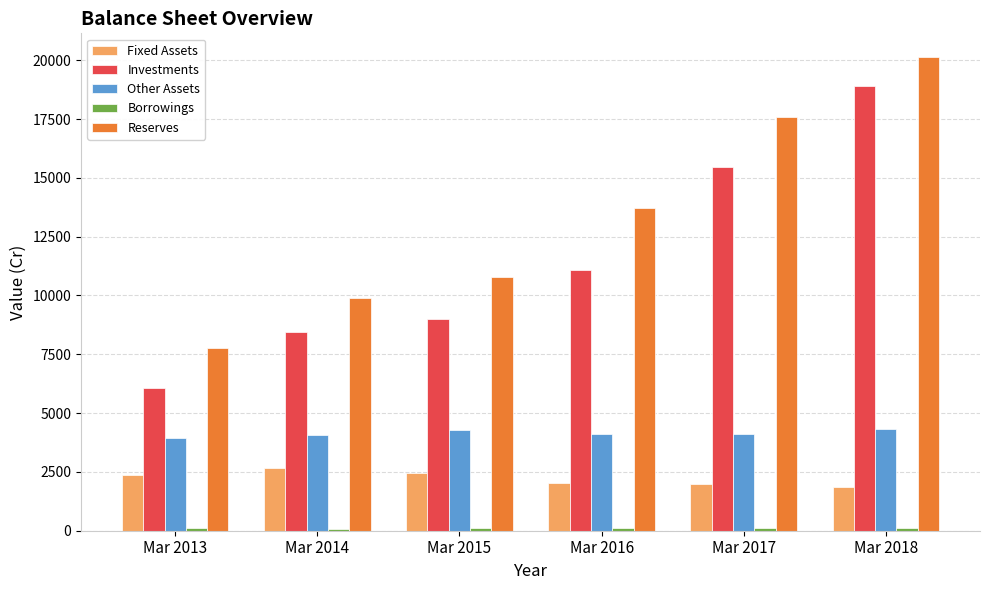

At which label is Investments closest to 12477?

Mar 2016